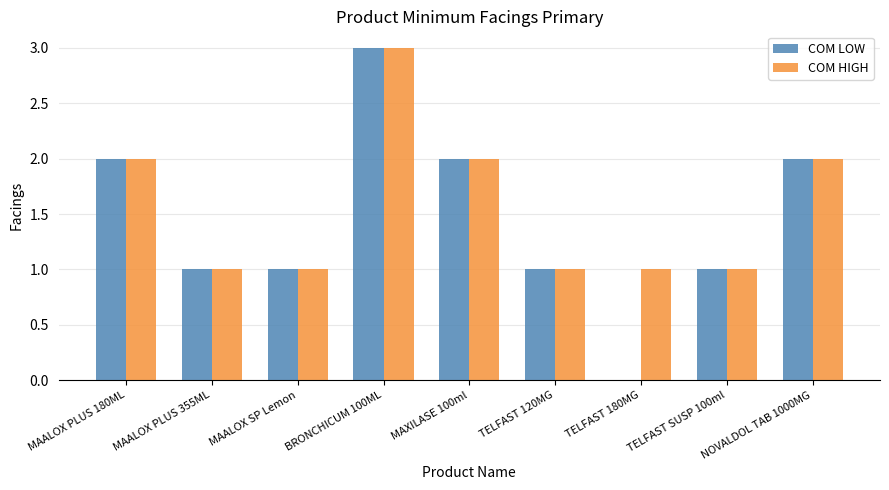

Reading left to right, list all the values displayed in this chart.

COM LOW: MAALOX PLUS 180ML=2	MAALOX PLUS 355ML=1	MAALOX SP Lemon=1	BRONCHICUM 100ML=3	MAXILASE 100ml=2	TELFAST 120MG=1	TELFAST 180MG=0	TELFAST SUSP 100ml=1	NOVALDOL TAB 1000MG=2
COM HIGH: MAALOX PLUS 180ML=2	MAALOX PLUS 355ML=1	MAALOX SP Lemon=1	BRONCHICUM 100ML=3	MAXILASE 100ml=2	TELFAST 120MG=1	TELFAST 180MG=1	TELFAST SUSP 100ml=1	NOVALDOL TAB 1000MG=2